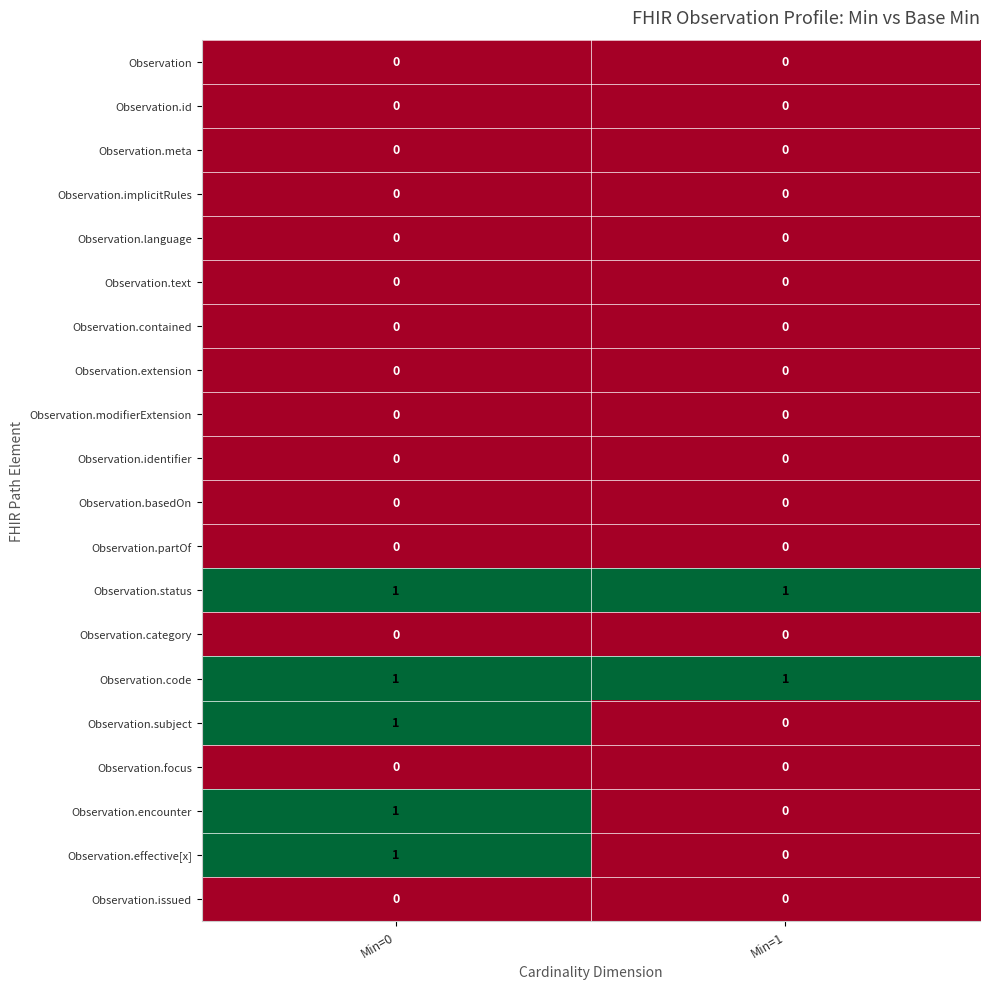

At which category is the sum across all series the highest?

Min=0